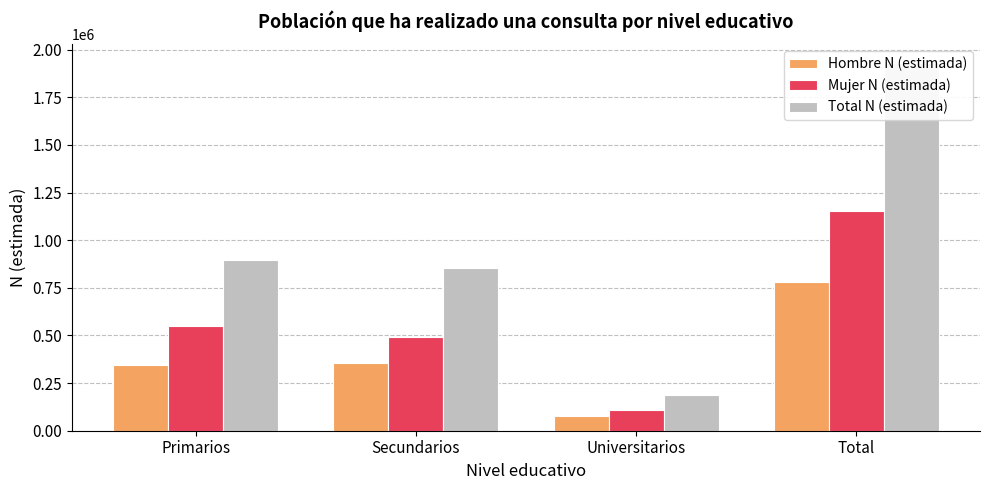

What is the label of the 2nd bar from the right?

Universitarios